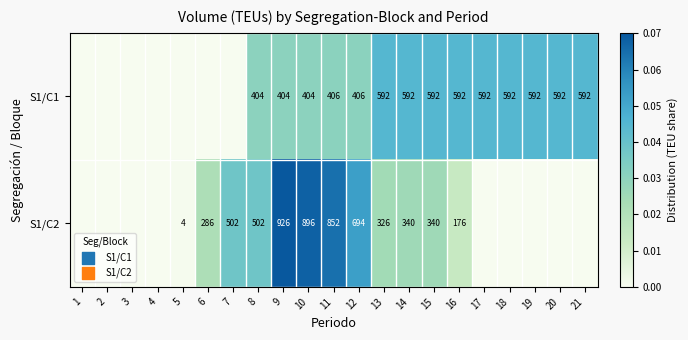

The S1/C2 series shows 450 at 13. True or false?

False